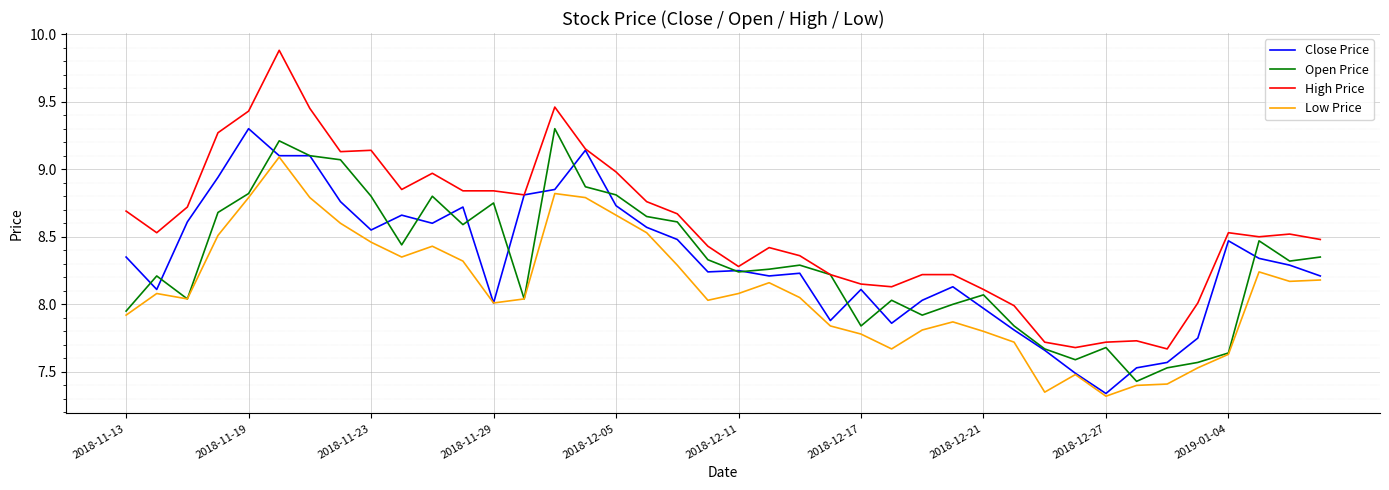

Does the chart display data point markers on the line(s)?

No